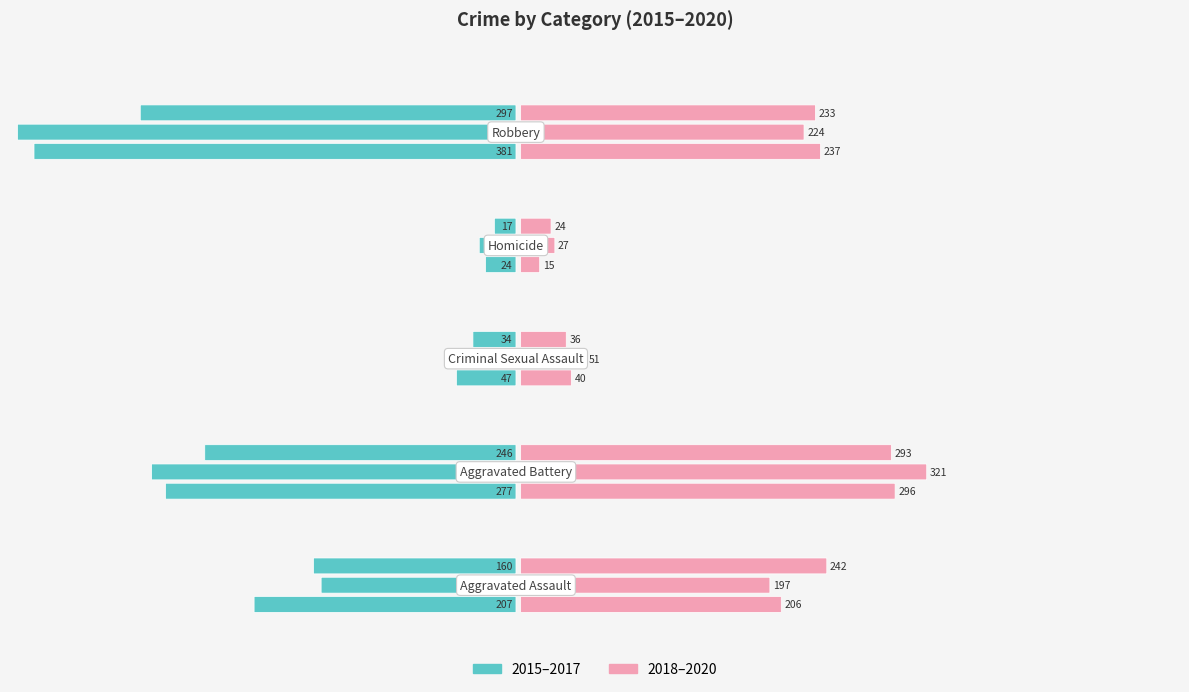

What is the greatest value displayed?

394